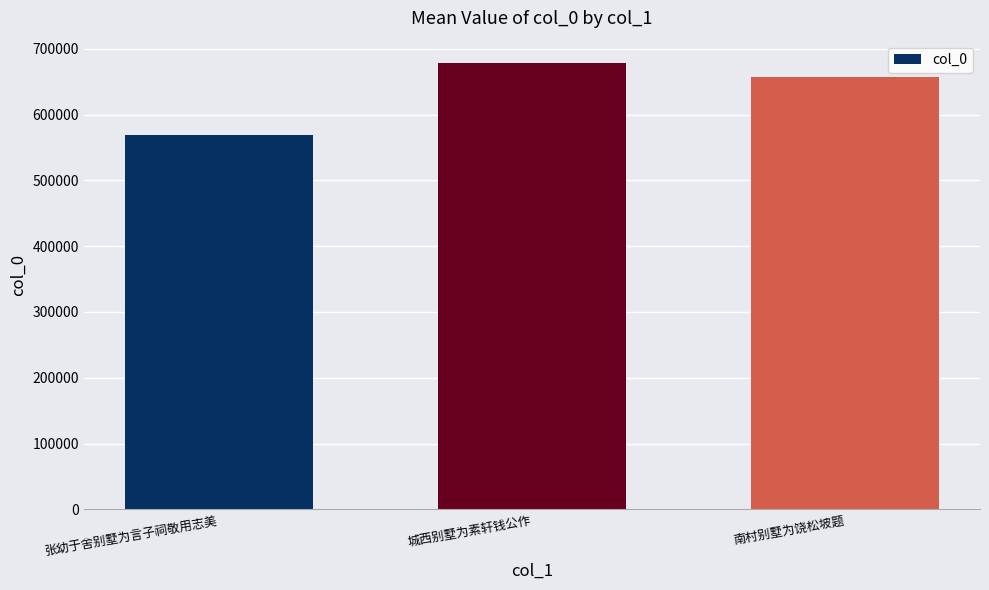

What is the sum of all values?

1904145